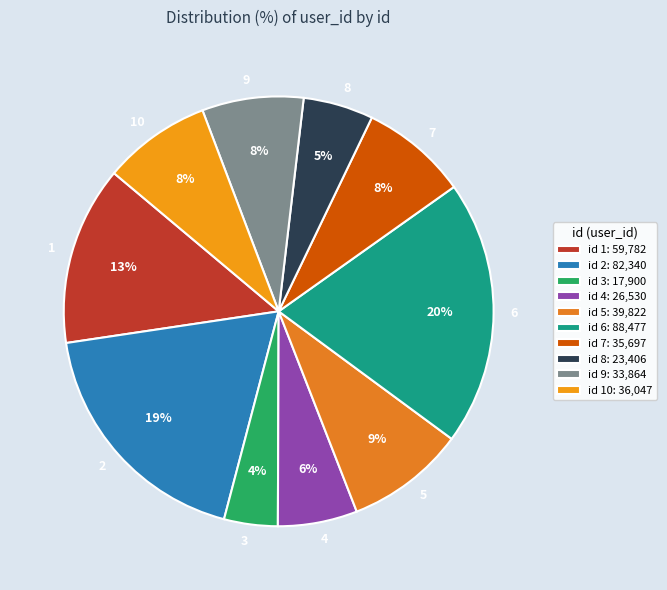

To the nearest percent, what is the difference between the largest and smallest slice percentages?

16%